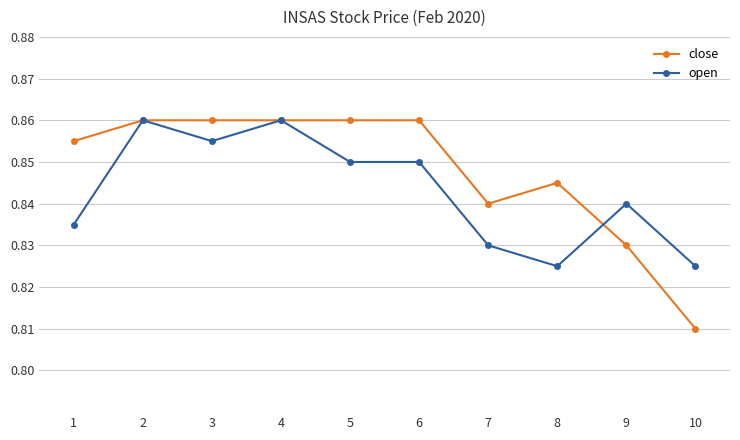

Which series changed the most between 3 and 8?

open